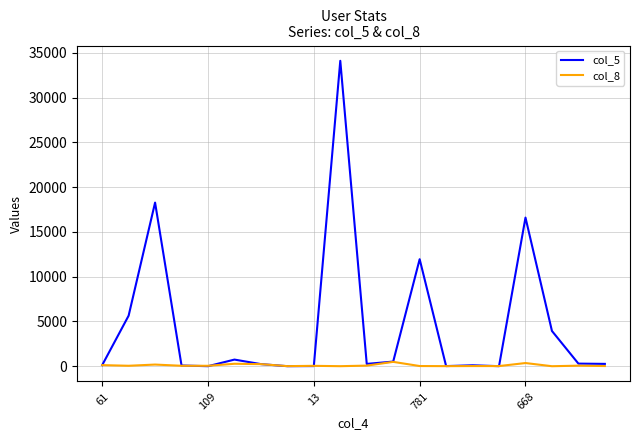

List the series in order of their peak value, highest first.

col_5, col_8